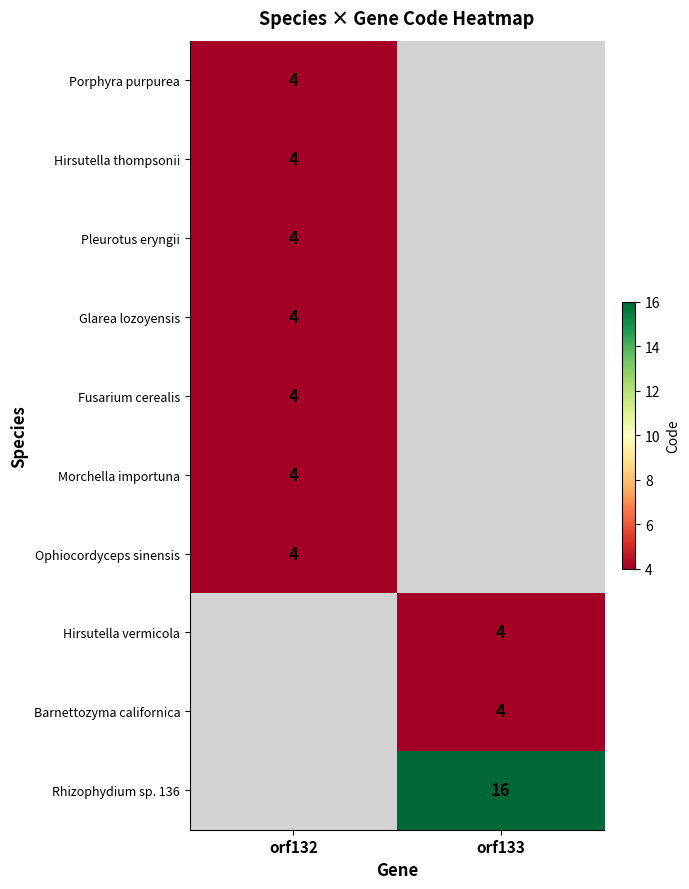

What is the minimum value shown in the chart?

4.0